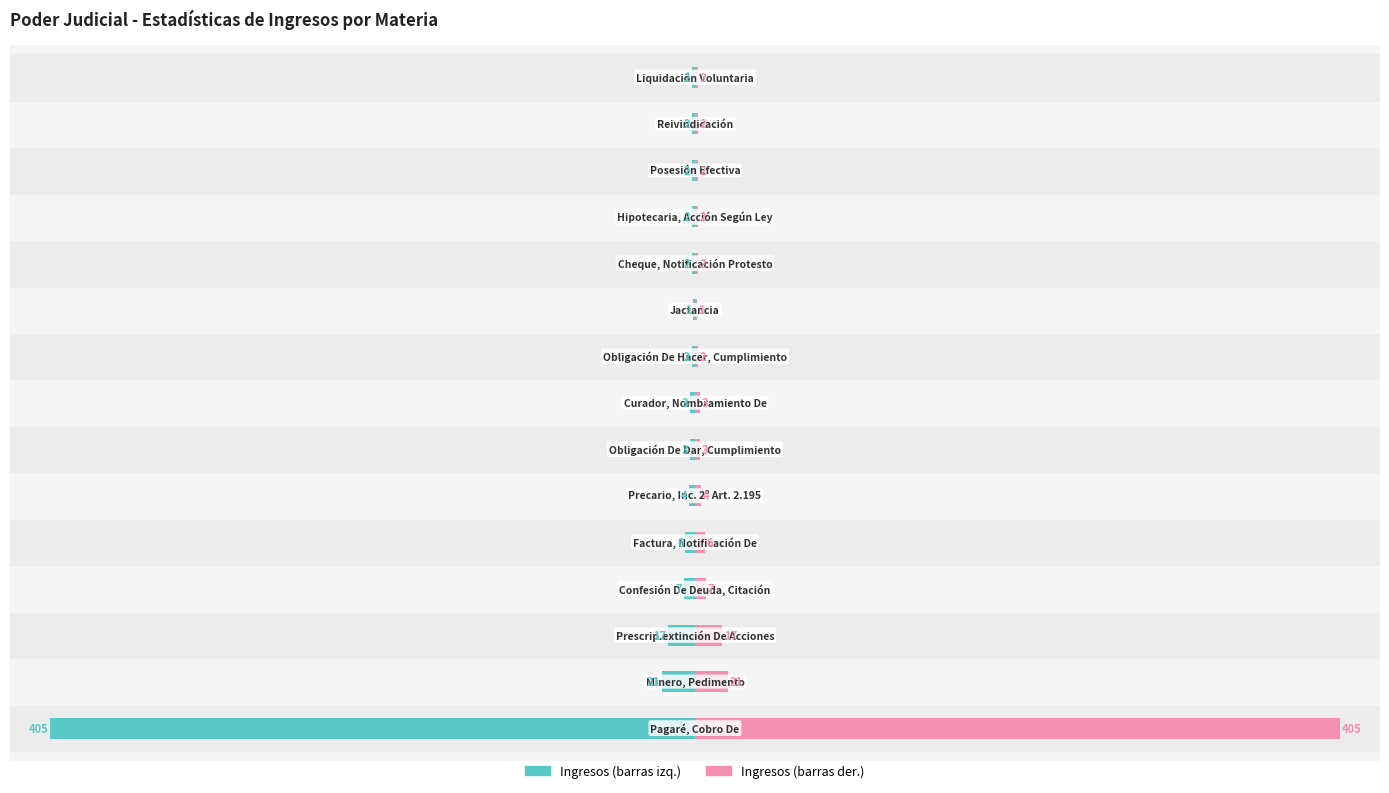

What is the difference between the maximum and minimum values in the Ingresos (izquierda) series?

404